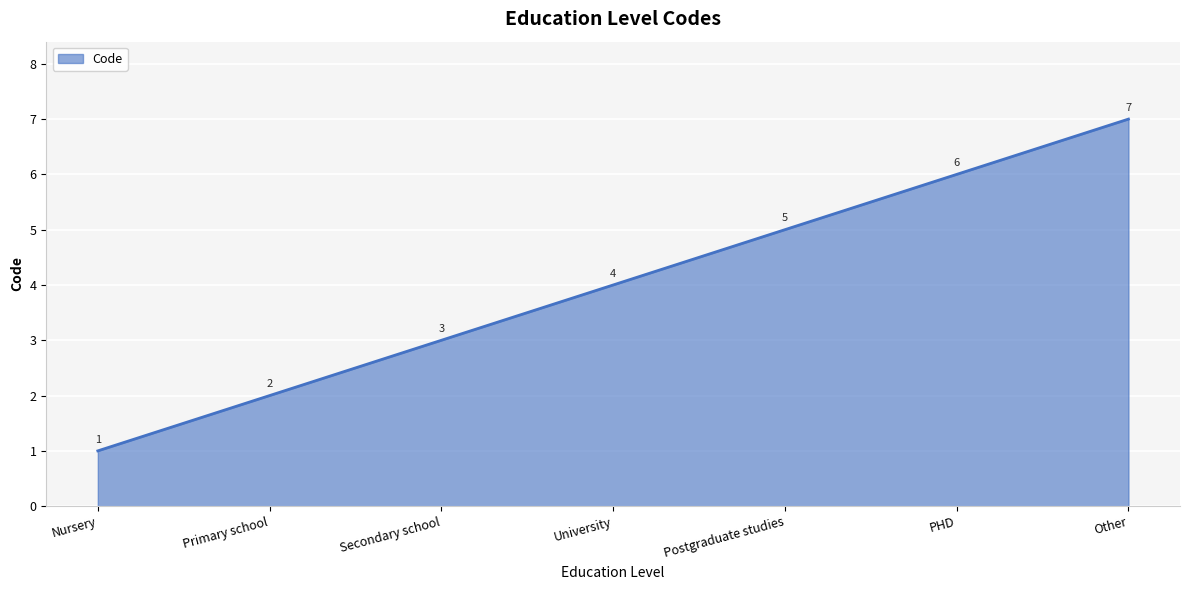

Count the values in the range 2 to 6.

5